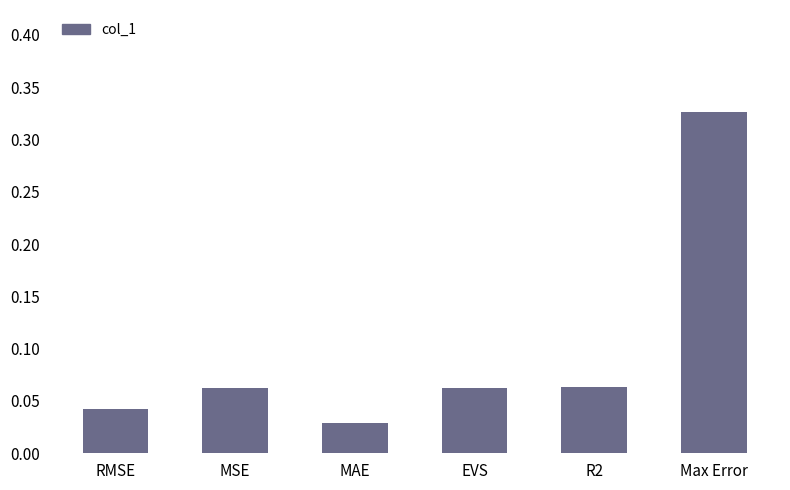

How many series are shown in this chart?

1